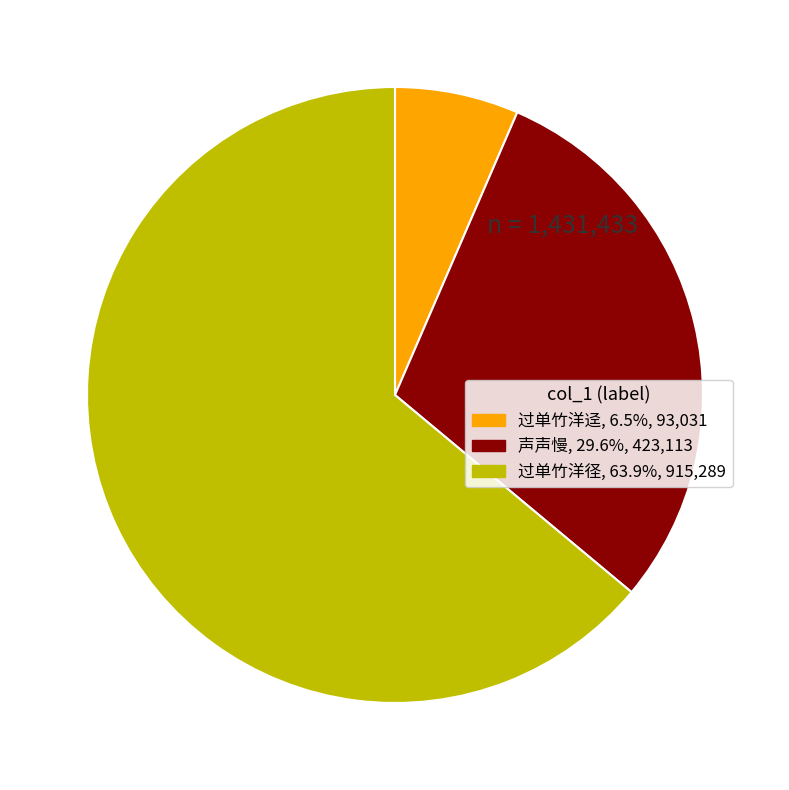

What is the smallest slice in the pie chart?

过单竹洋迳